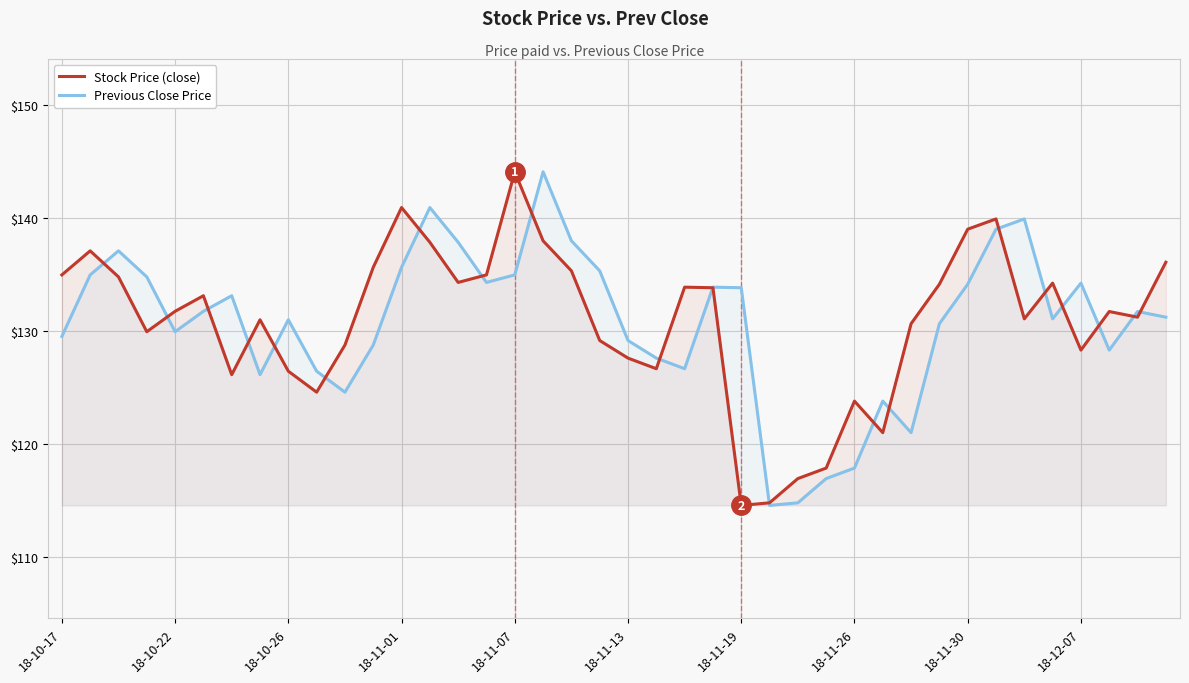

Where is prev_close nearest to the value 129?

18-11-13